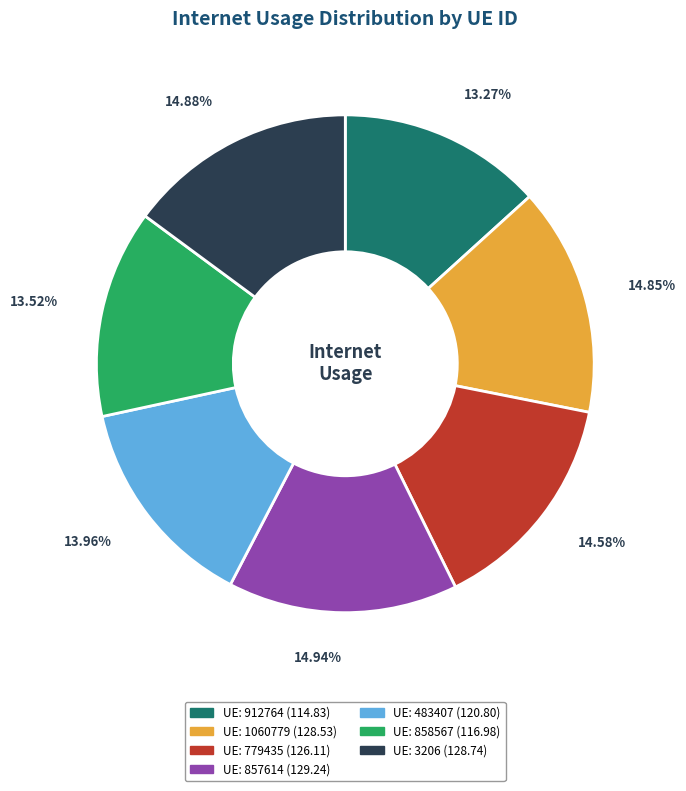

Does any single category account for the majority?

No